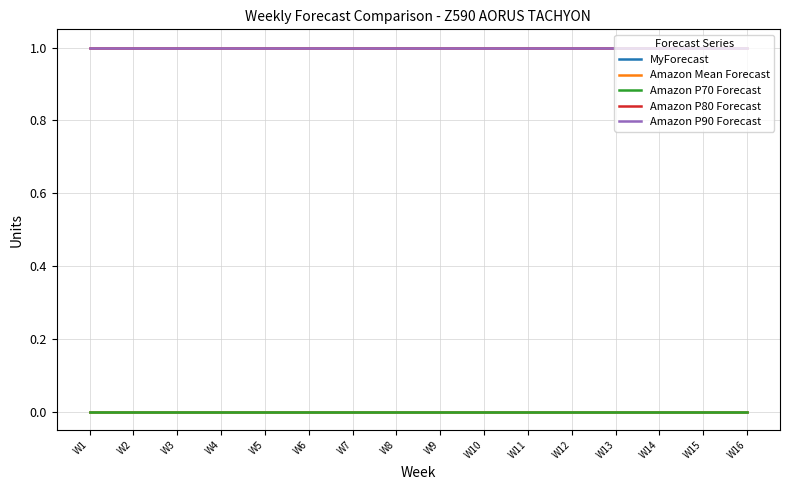

Which label corresponds to the smallest value in the chart?

W1